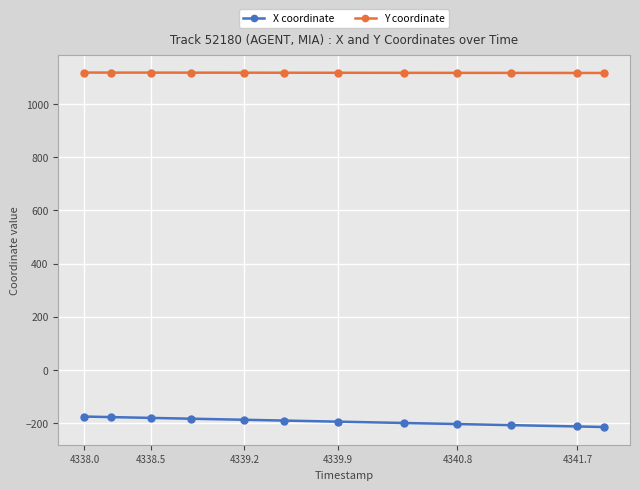

What is the value of the X coordinate point at the 11th from the left?

-212.8